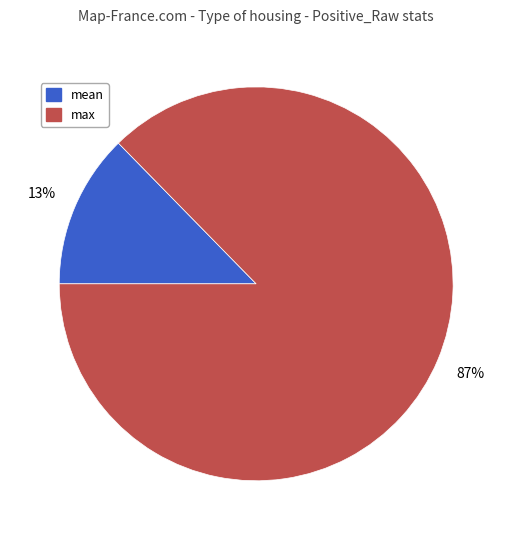

What is the smallest slice in the pie chart?

mean